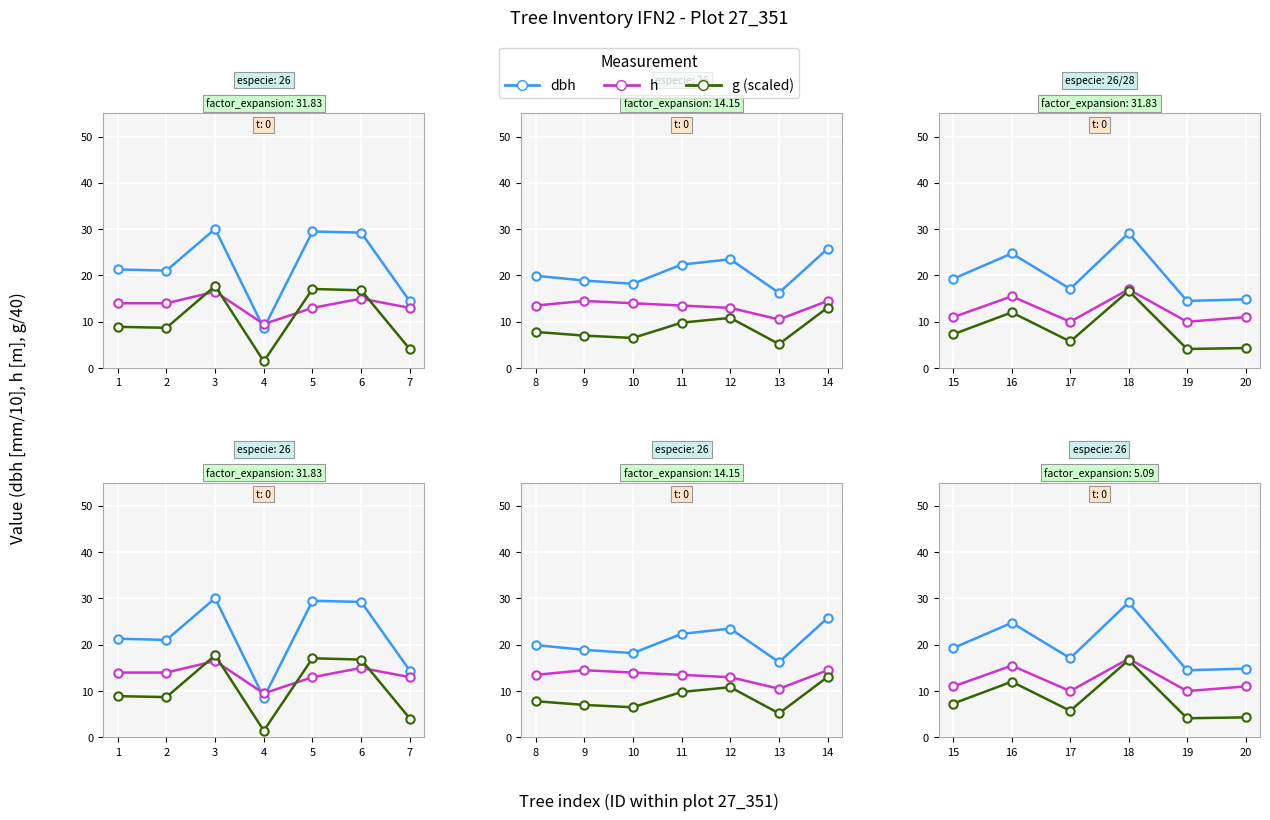

True or false: g (scaled) and h cross at least once.

False